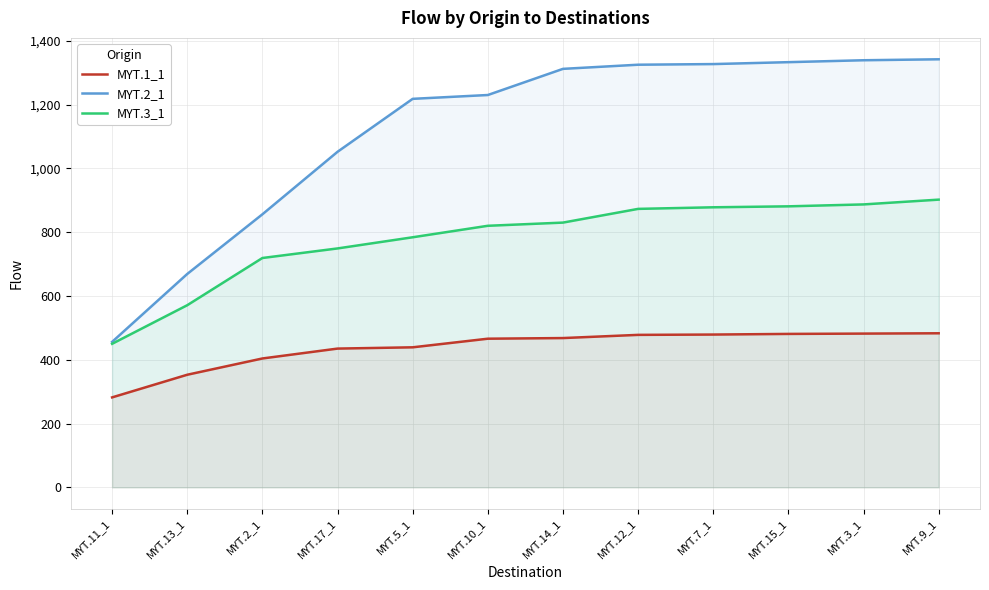

Reading left to right, list all the values displayed in this chart.

MYT.1_1: 282	353	404	435	439	466	468	478	479	481	482	483
MYT.2_1: 456	669	856	1052	1218	1230	1312	1325	1327	1333	1339	1342
MYT.3_1: 450	571	719	749	784	820	830	873	878	881	887	902